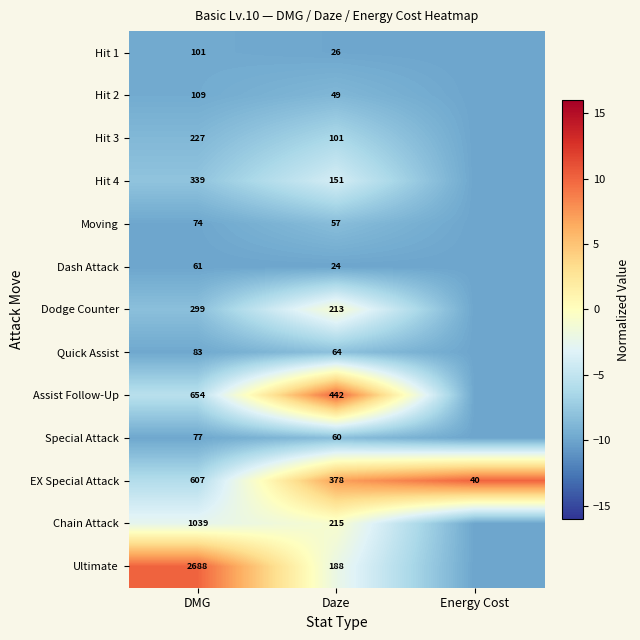

What is the smallest value displayed?

-10.0